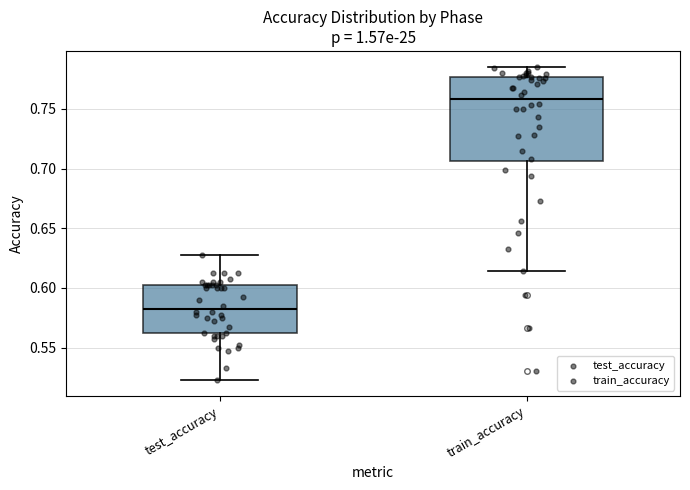

Reading left to right, read every box against the y-axis: the position of its median line, the range the box covers, and the ends of its whiskers. The values are not printed on the chart, so give them approximately, as read against the axis.

test_accuracy: median 0.585, box 0.560 to 0.605, whiskers 0.525 to 0.625
train_accuracy: median 0.760, box 0.705 to 0.775, whiskers 0.615 to 0.785